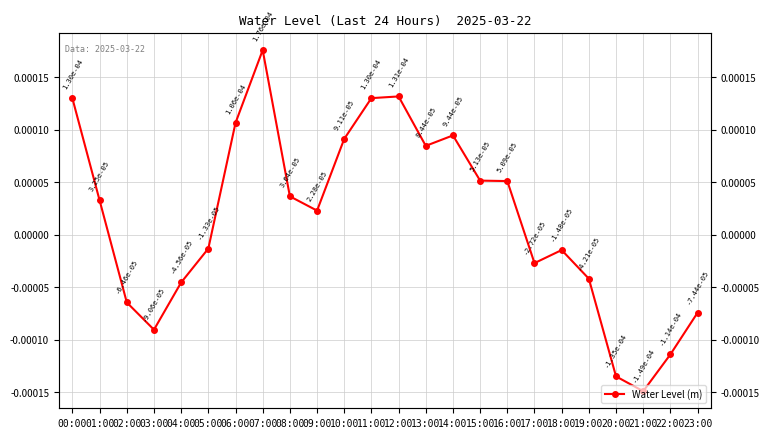

Rank the categories by value from highest to lowest.

07:00, 12:00, 11:00, 00:00, 06:00, 14:00, 10:00, 13:00, 15:00, 16:00, 08:00, 01:00, 09:00, 05:00, 18:00, 17:00, 19:00, 04:00, 02:00, 23:00, 03:00, 22:00, 20:00, 21:00